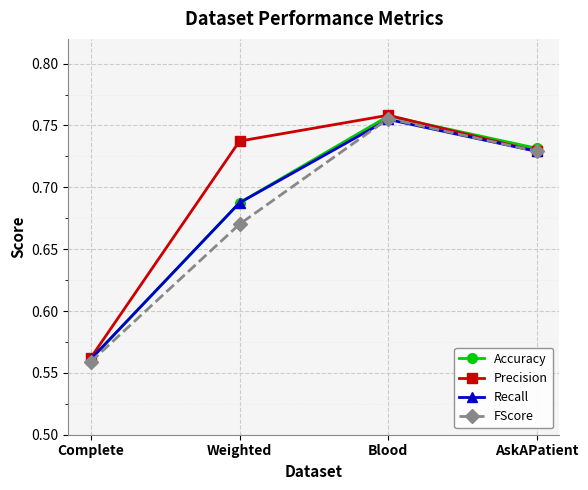

What is the label of the 2nd point from the right?

Blood